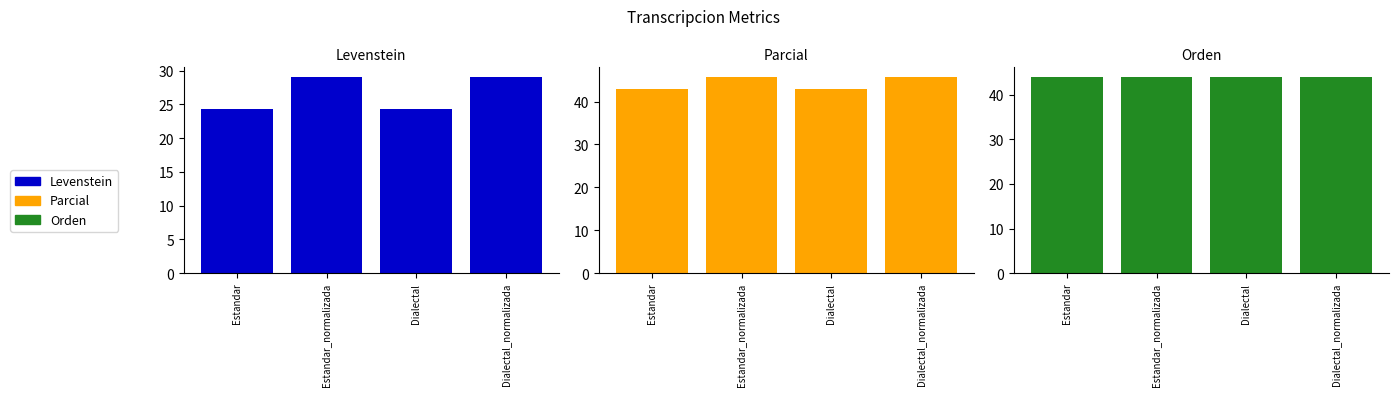

Where is Parcial nearest to the value 44?

Estandar